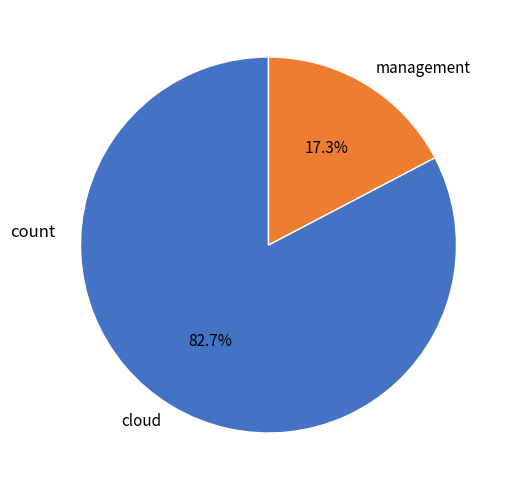

How many slices are in this pie chart?

2